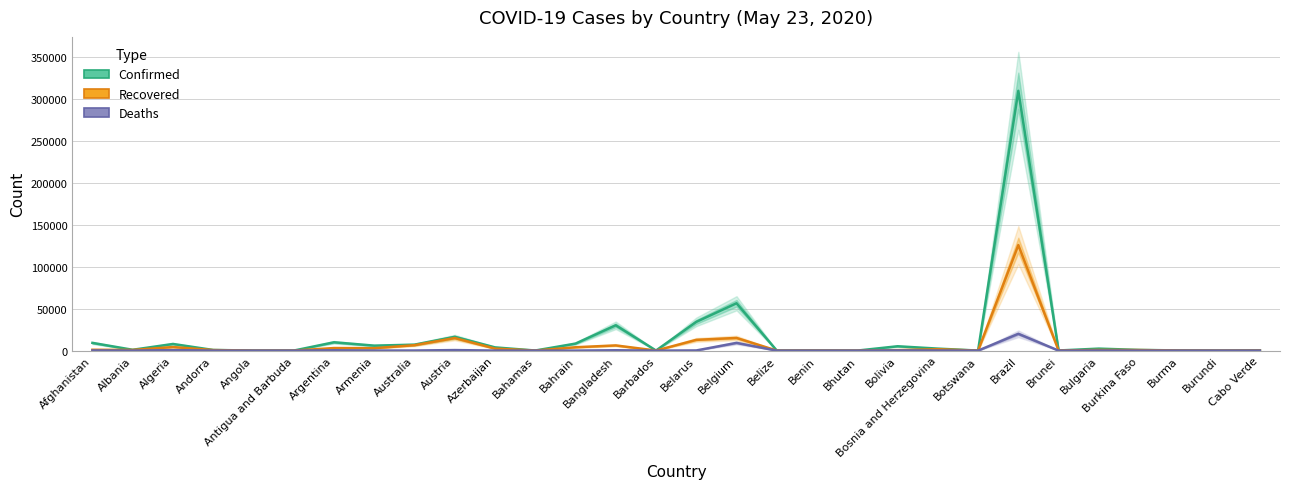

Is the value of Deaths at Cabo Verde greater than the value of Recovered at Cabo Verde?

No